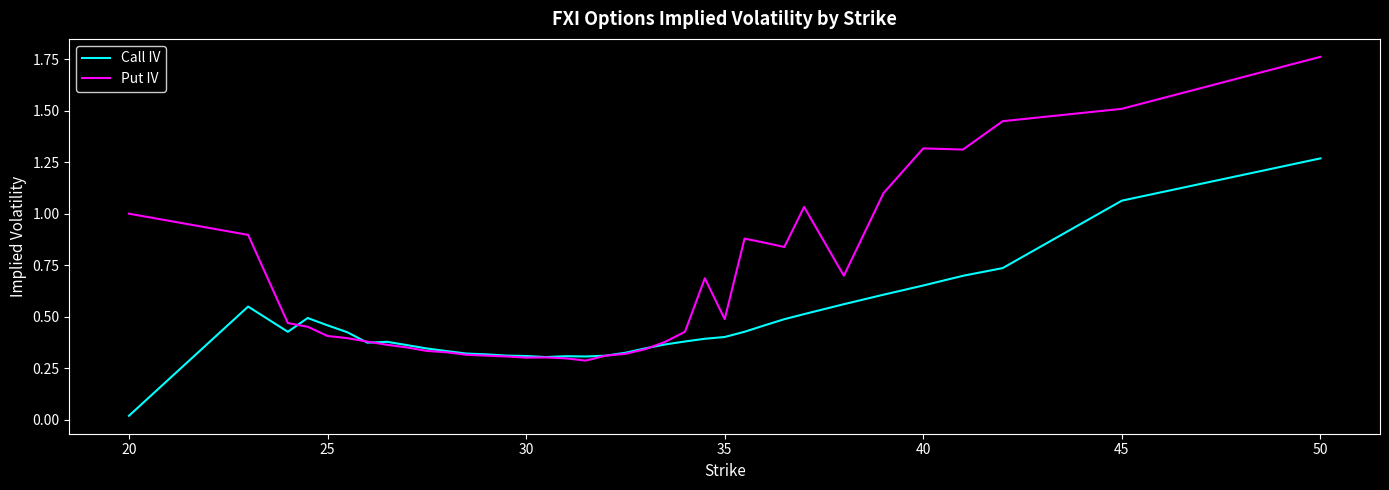

Which series has the largest total across all categories?

Put IV